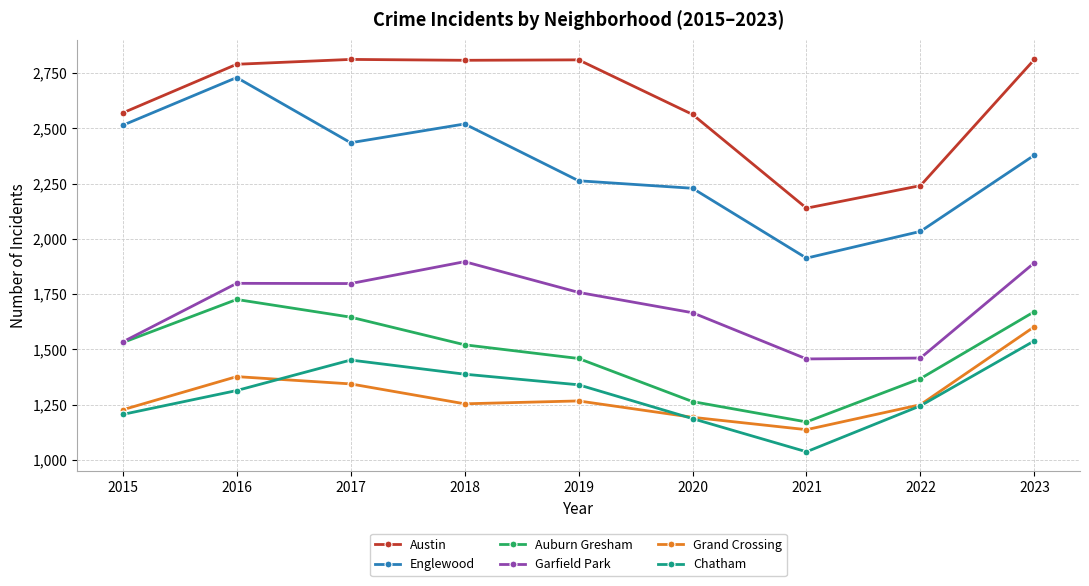

True or false: Auburn Gresham has a value of 2168 at 2019.

False